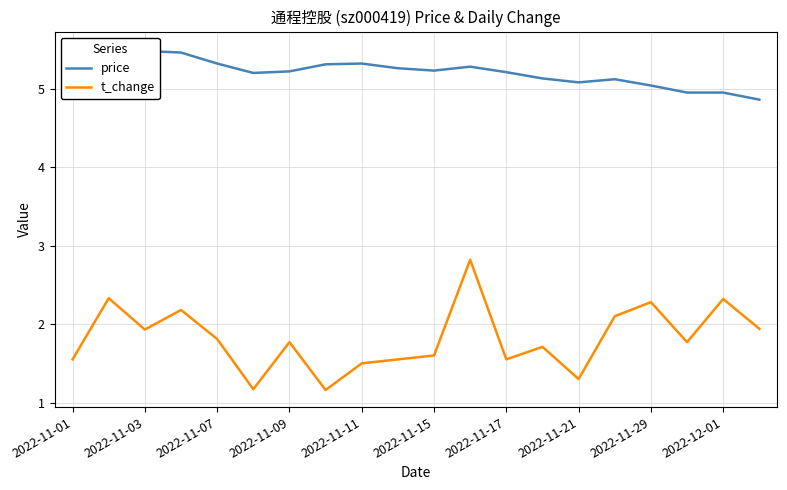

What is the highest value of the t_change series?

2.8